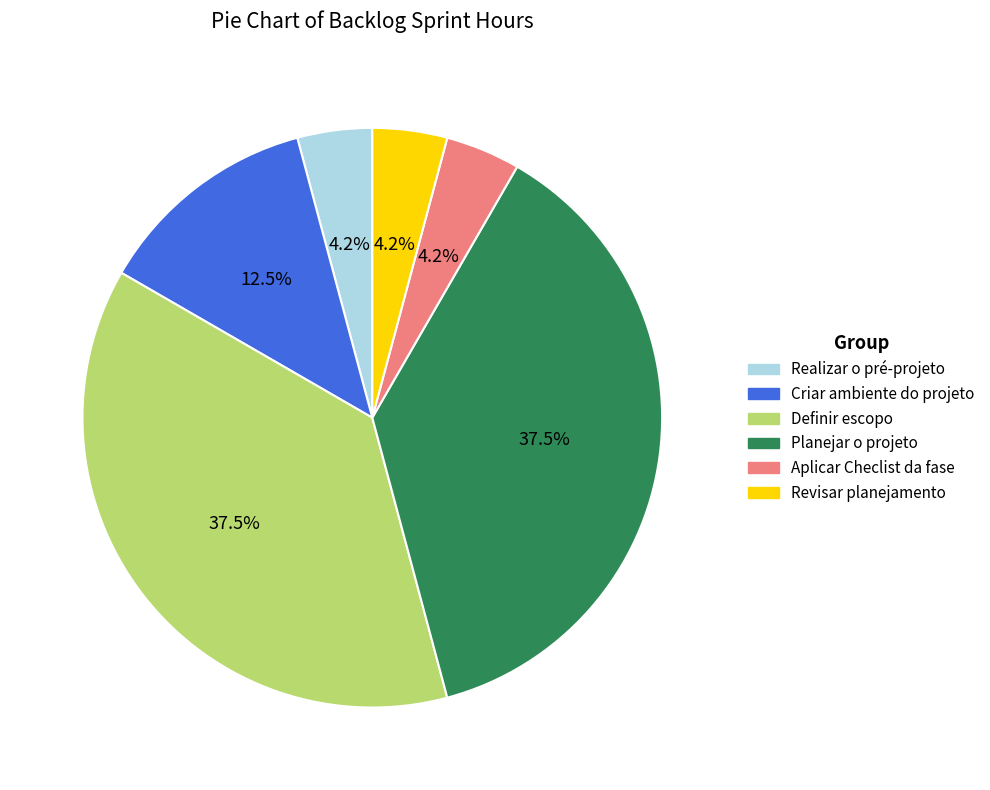

What is the ratio of the value at Criar ambiente do projeto to the value at Revisar planejamento?

3.0